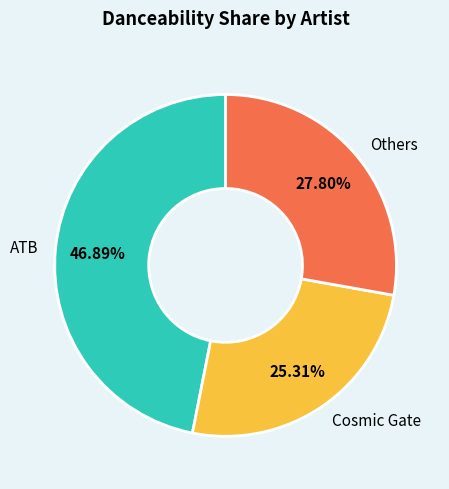

Rank the categories by value from highest to lowest.

ATB, Others, Cosmic Gate